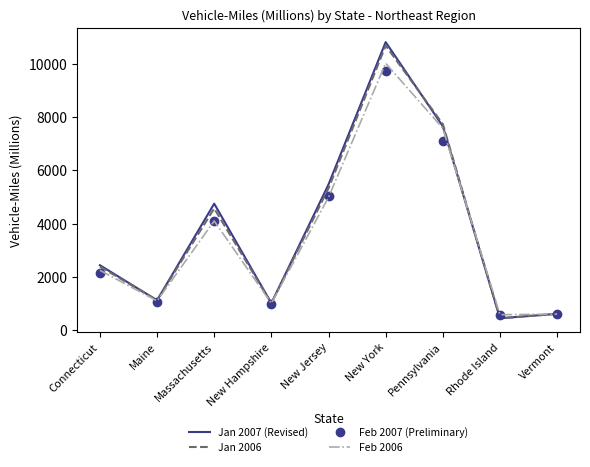

Which label corresponds to the largest value in the chart?

New York